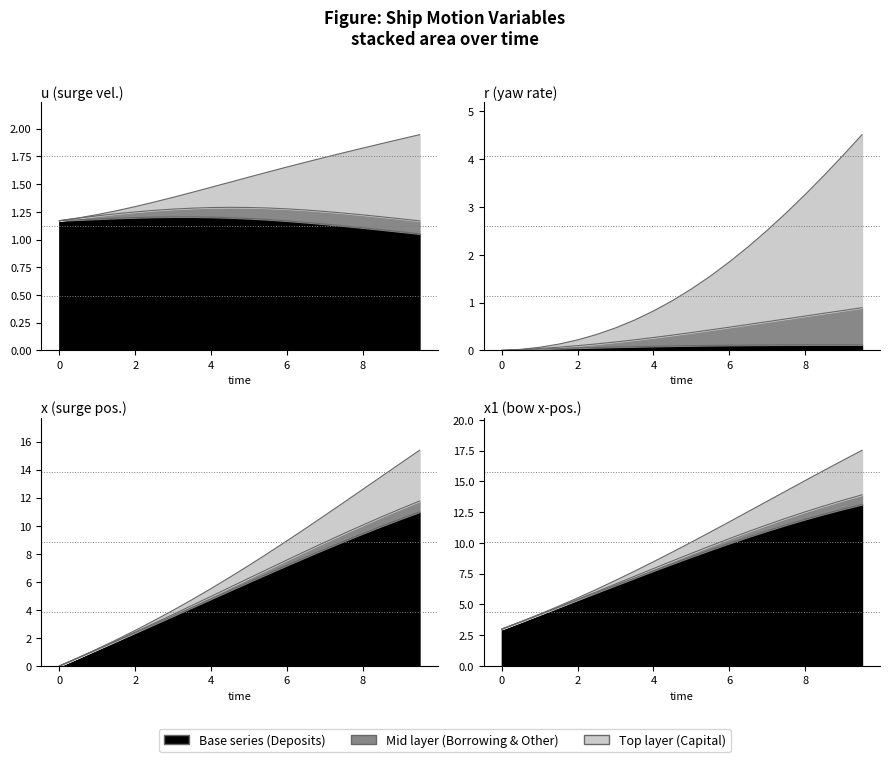

True or false: psi and x cross at least once.

False